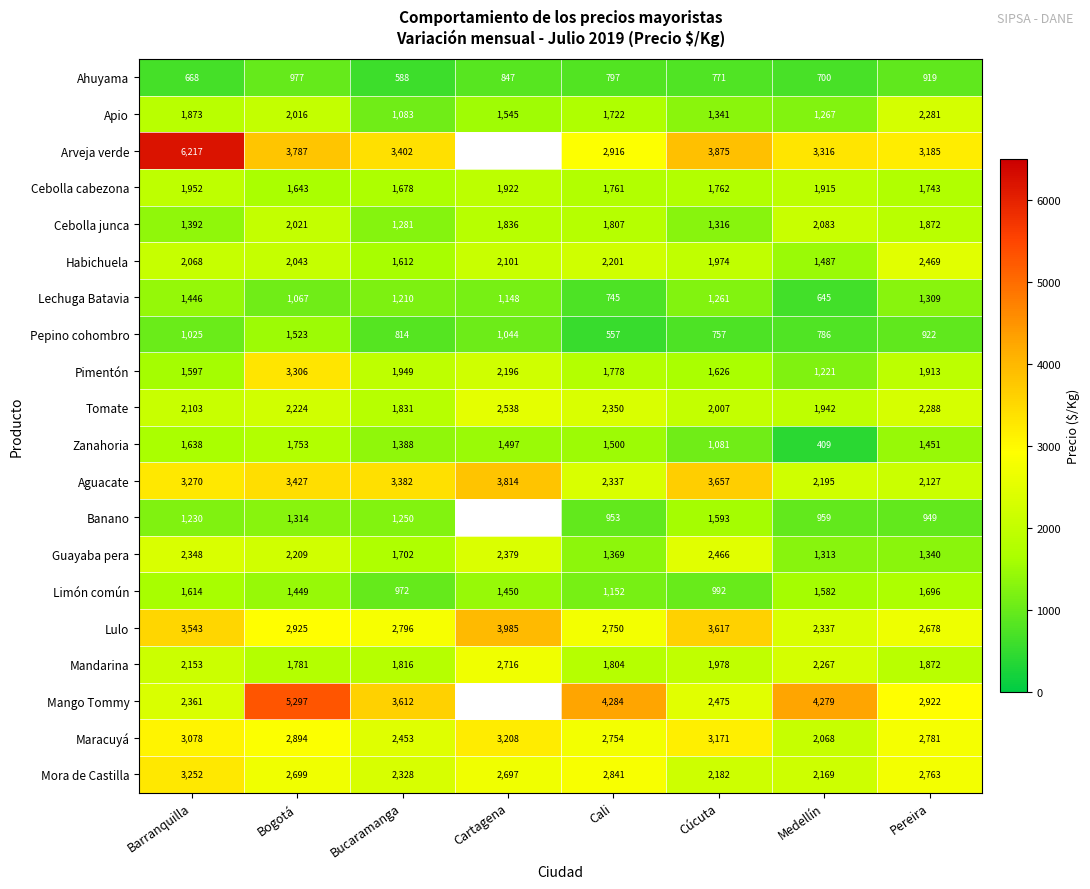

Where does the Zanahoria series first go above 1497?

Barranquilla